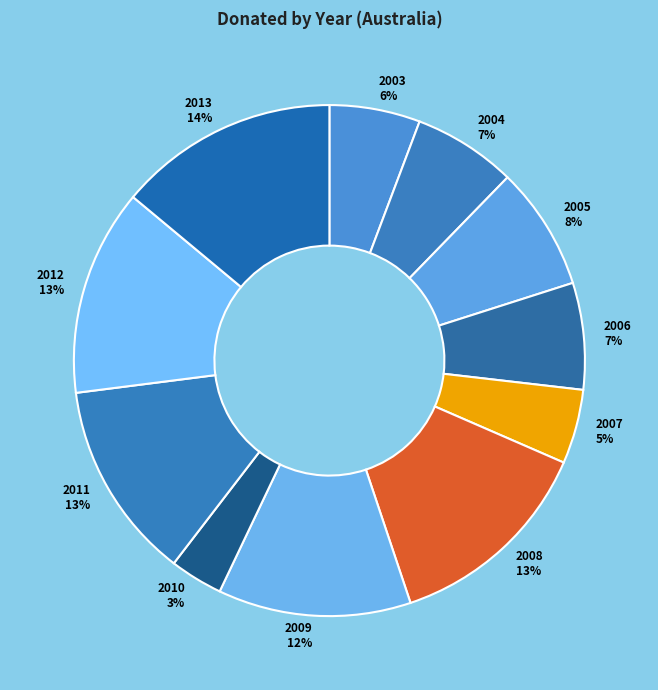

True or false: 2009 accounts for 12% of the total.

True